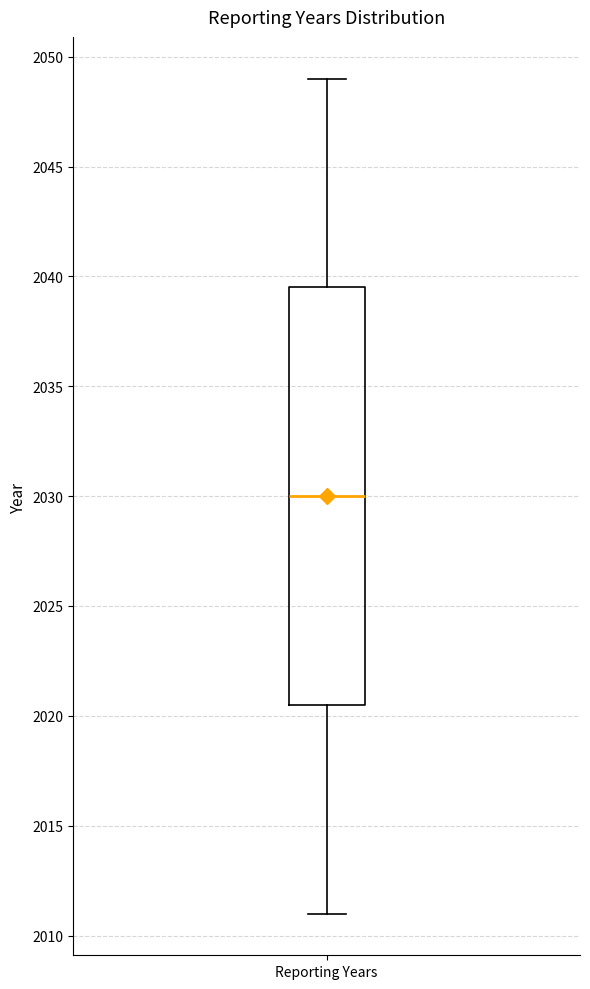

Where does the upper whisker of the box for Reporting Years end on the y-axis? The values are not printed on the chart, so give them approximately, as read against the axis.

2049.0